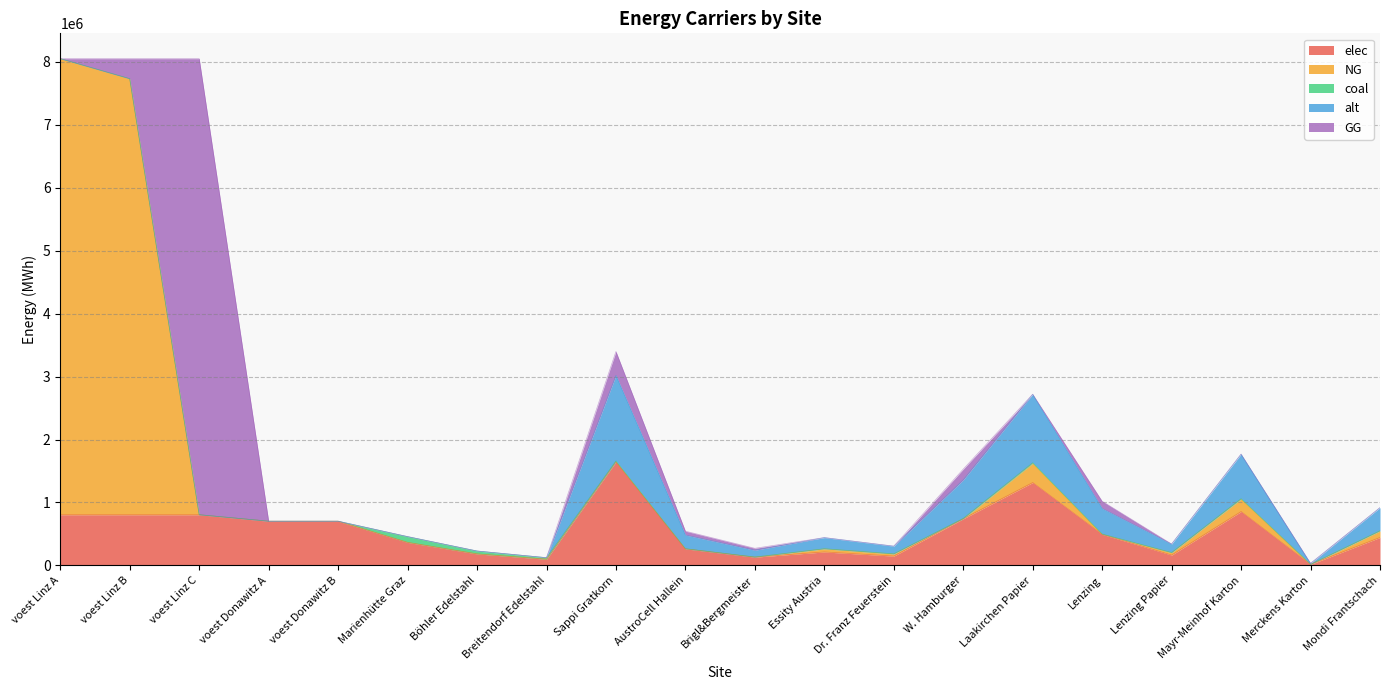

Which has a higher value, Mayr-Meinhof Karton or Breitendorf Edelstahl?

Mayr-Meinhof Karton